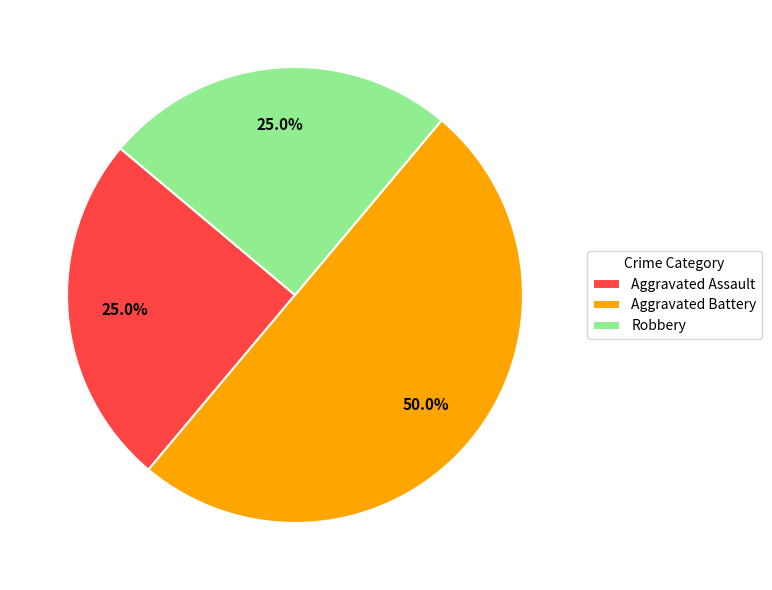

Is Robbery the majority of the pie?

No